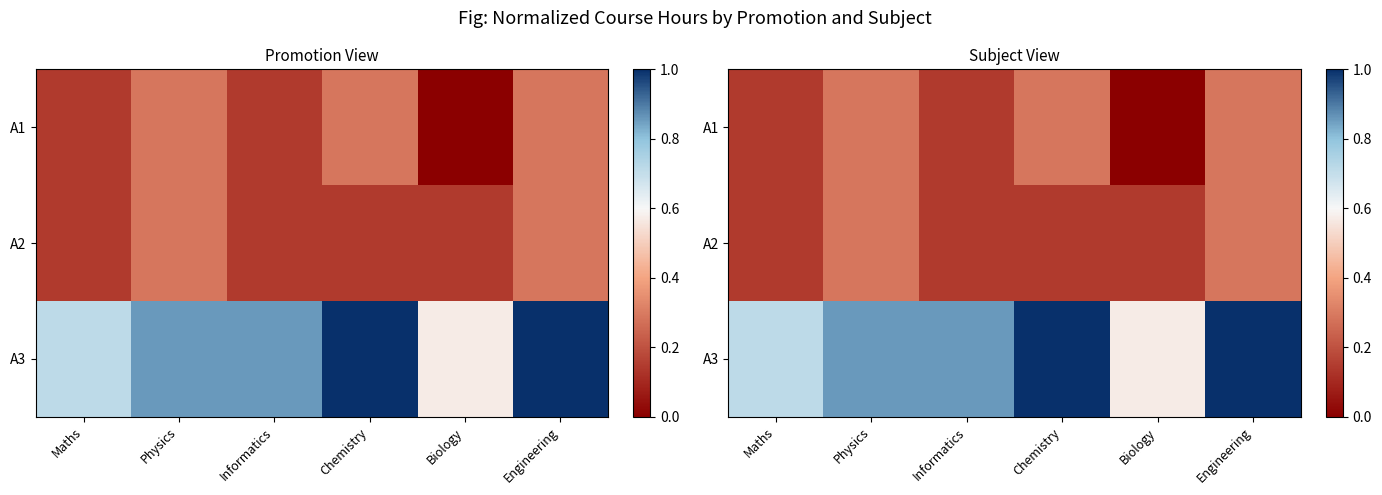

What is the difference between the maximum and minimum values in the A2 series?

0.1